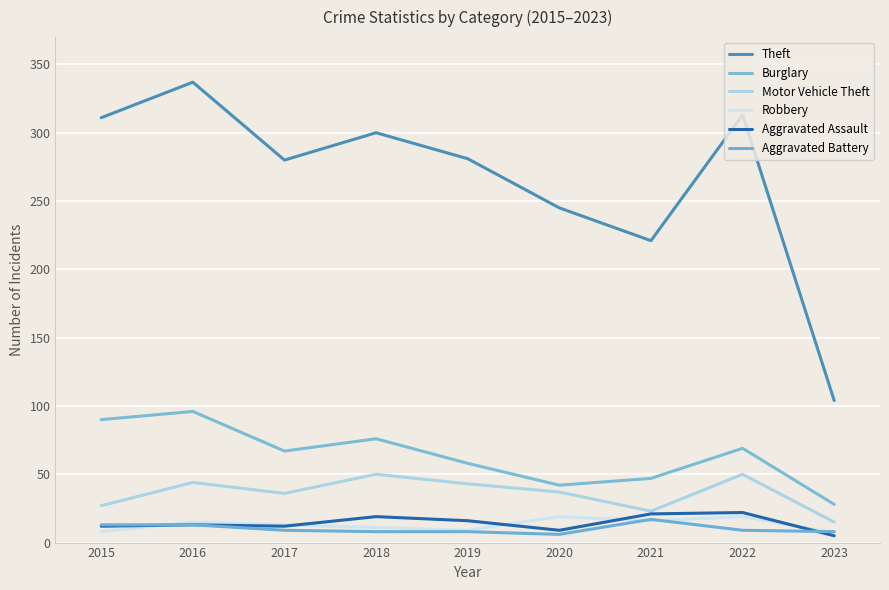

True or false: Robbery and Motor Vehicle Theft cross at least once.

False